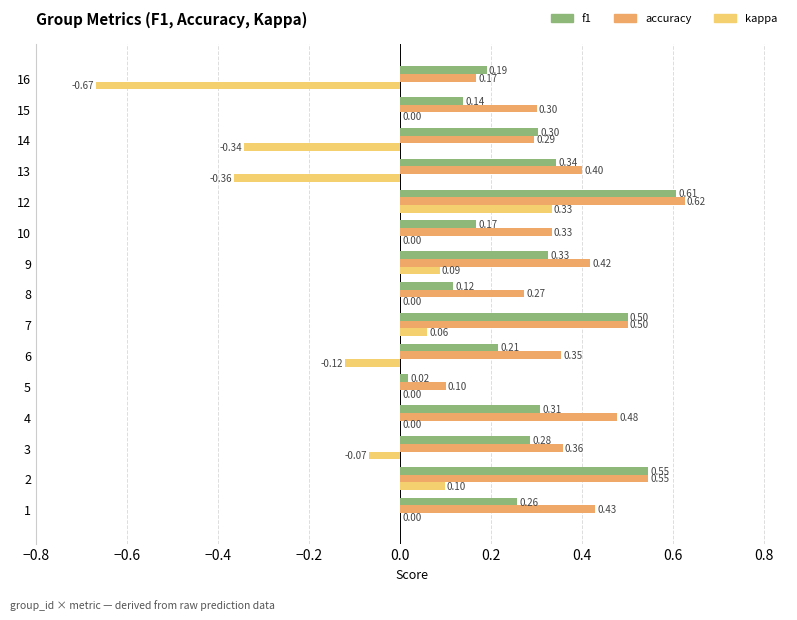

Which series has the largest total across all categories?

accuracy